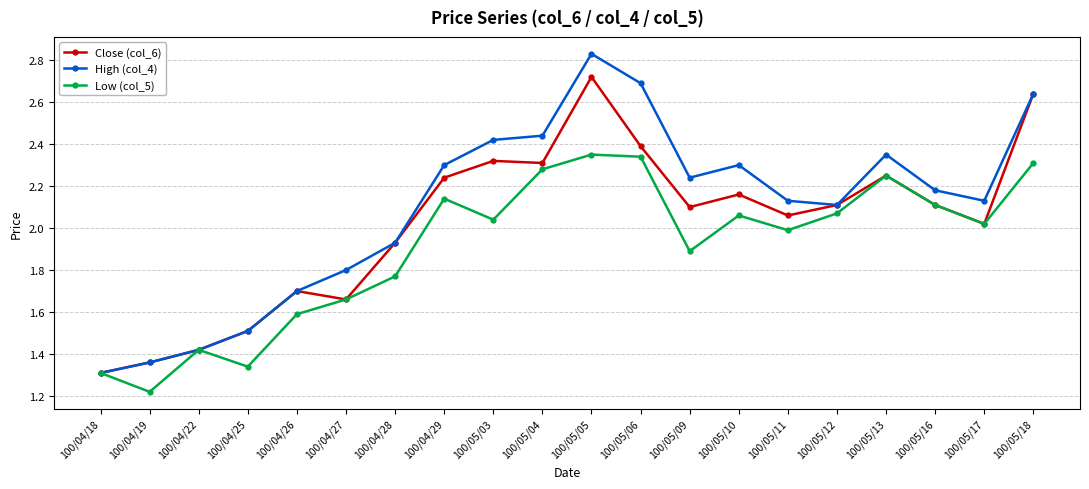

The value of High (col_4) at 100/04/27 is 0.8. True or false?

False